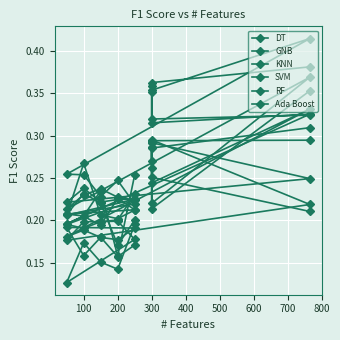

How many interior local valleys does the KNN series have?

6